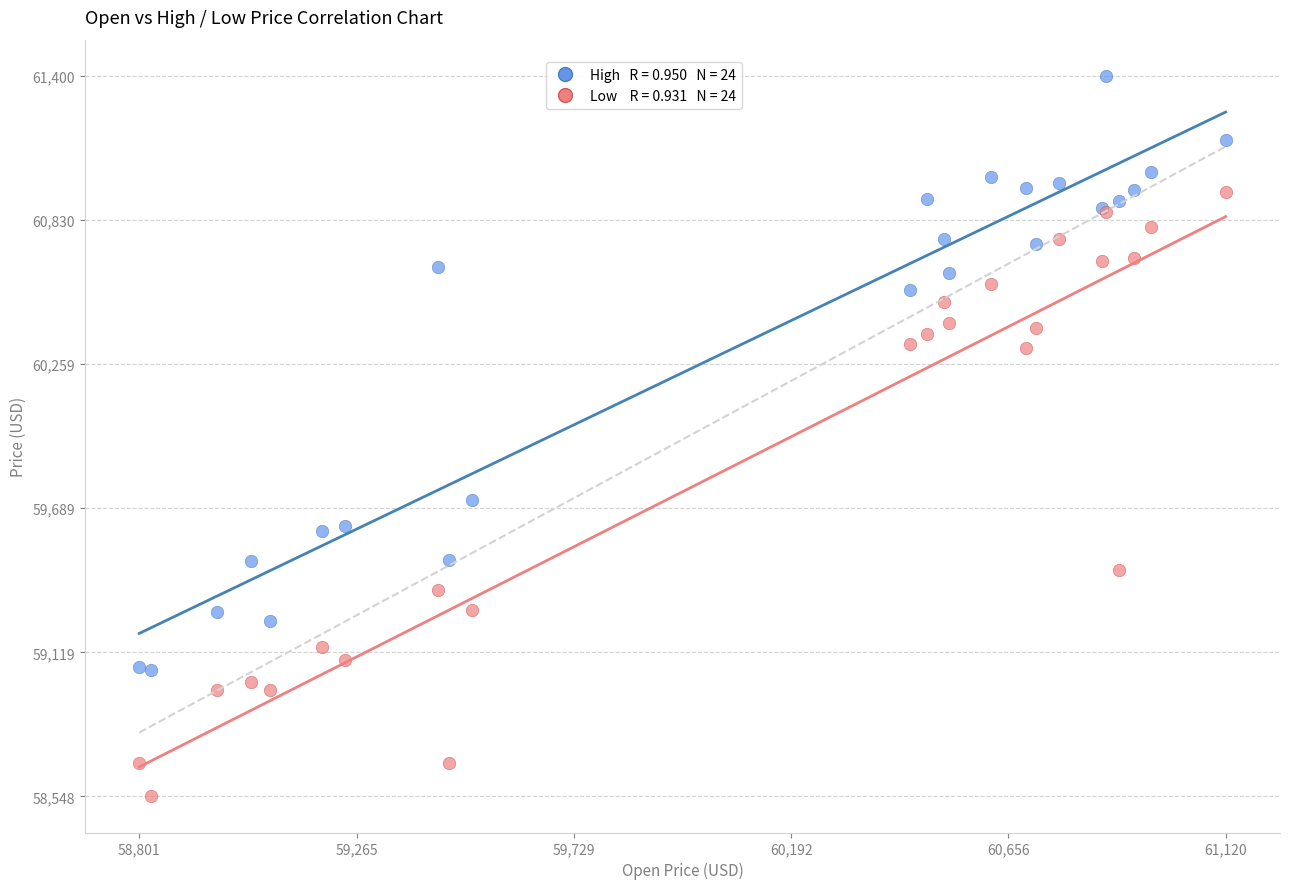

Across all series, what Y value is closest to 59974?

59722.7